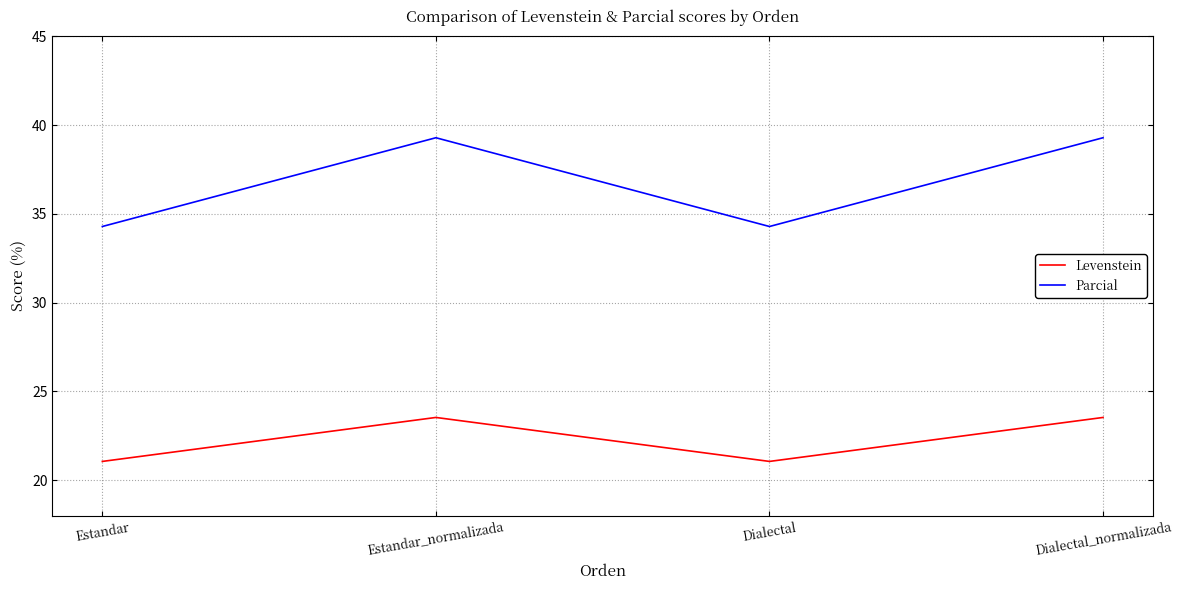

What is the total value across all series at Estandar_normalizada?

62.8